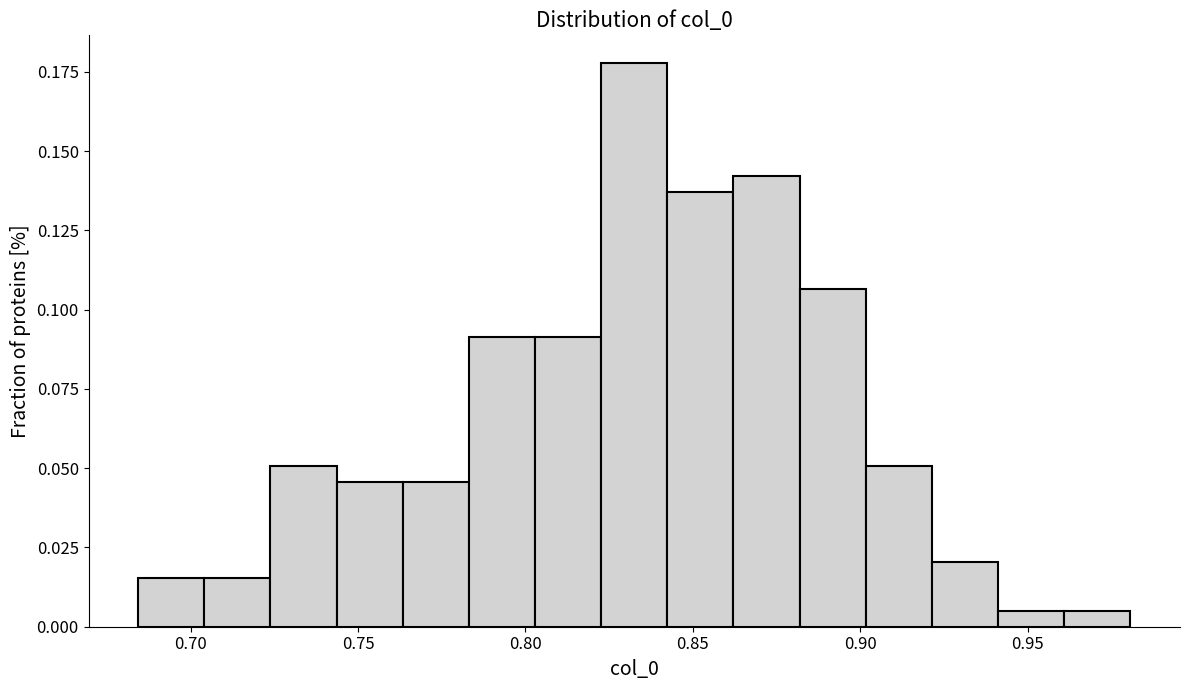

Around what value on the x-axis is the tallest bar? Give the approximate position of its centre, as read against the axis.

0.835